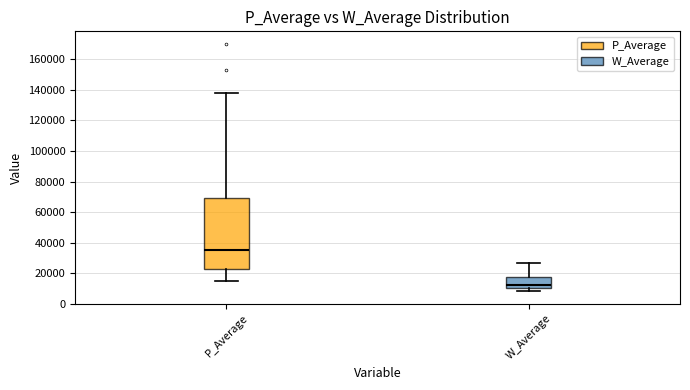

Where does the median line of the box for P_Average sit on the y-axis? The values are not printed on the chart, so give them approximately, as read against the axis.

34000